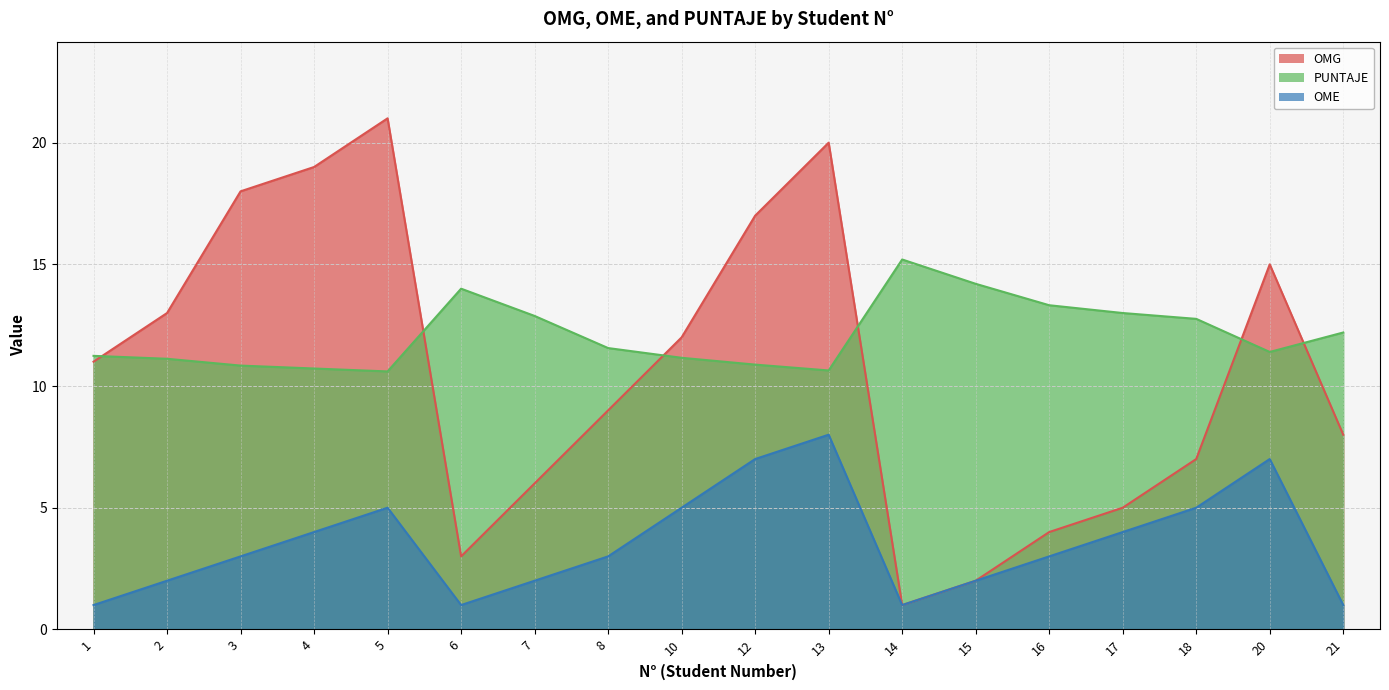

What is the difference between the highest and lowest values at 20?

8.0